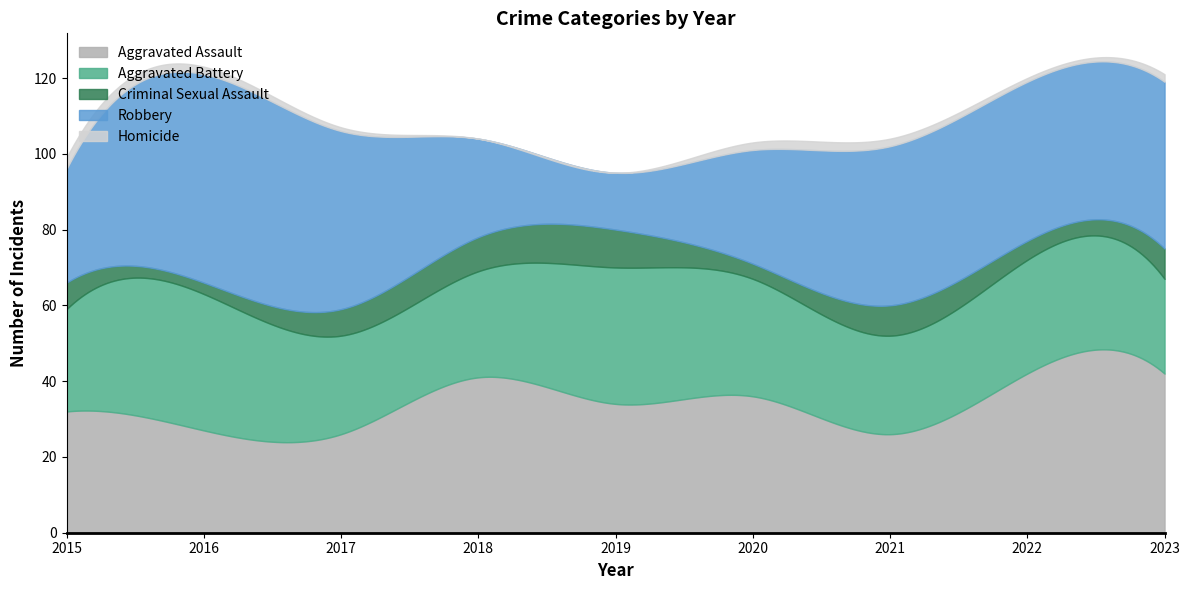

What is the value of the Aggravated Battery point at the 1st from the left?

27